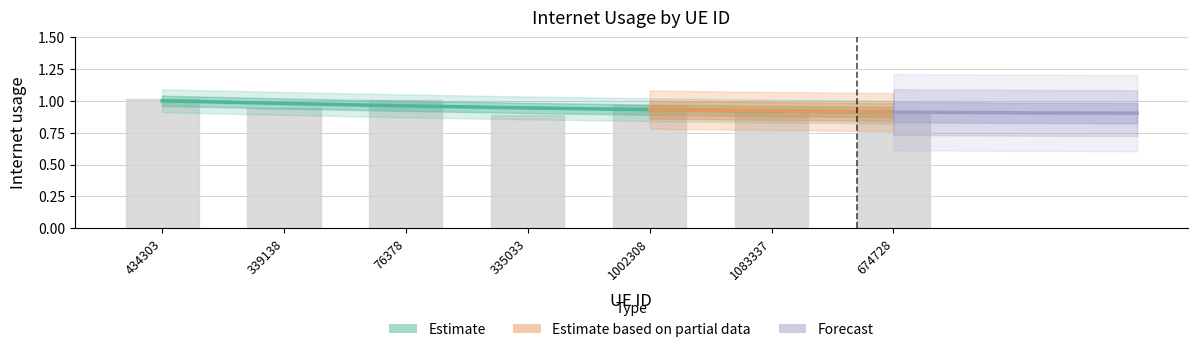

How many categories are shown in the chart?

7